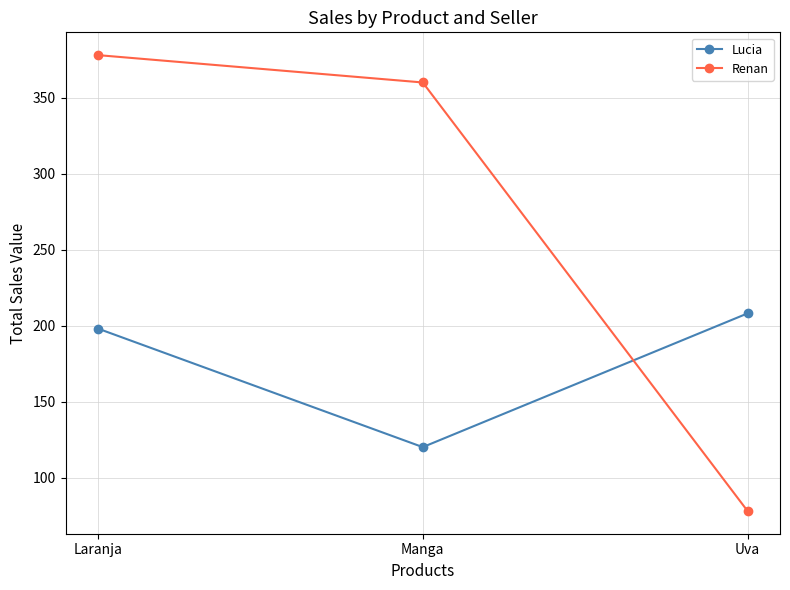

What is the spread (max minus min) of values at Manga?

240